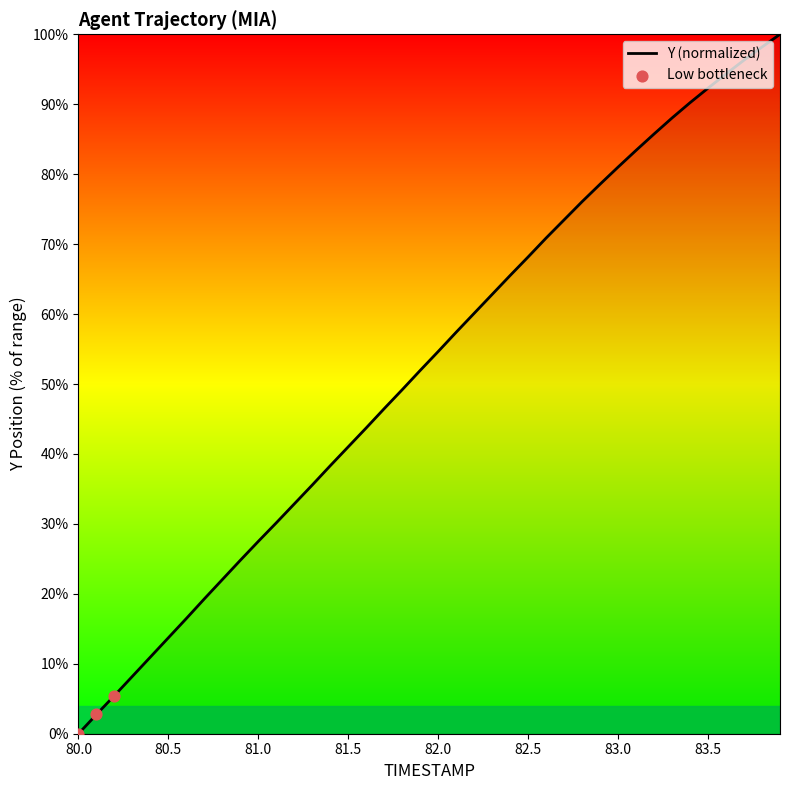

What is the difference between the maximum and minimum values?

100.0